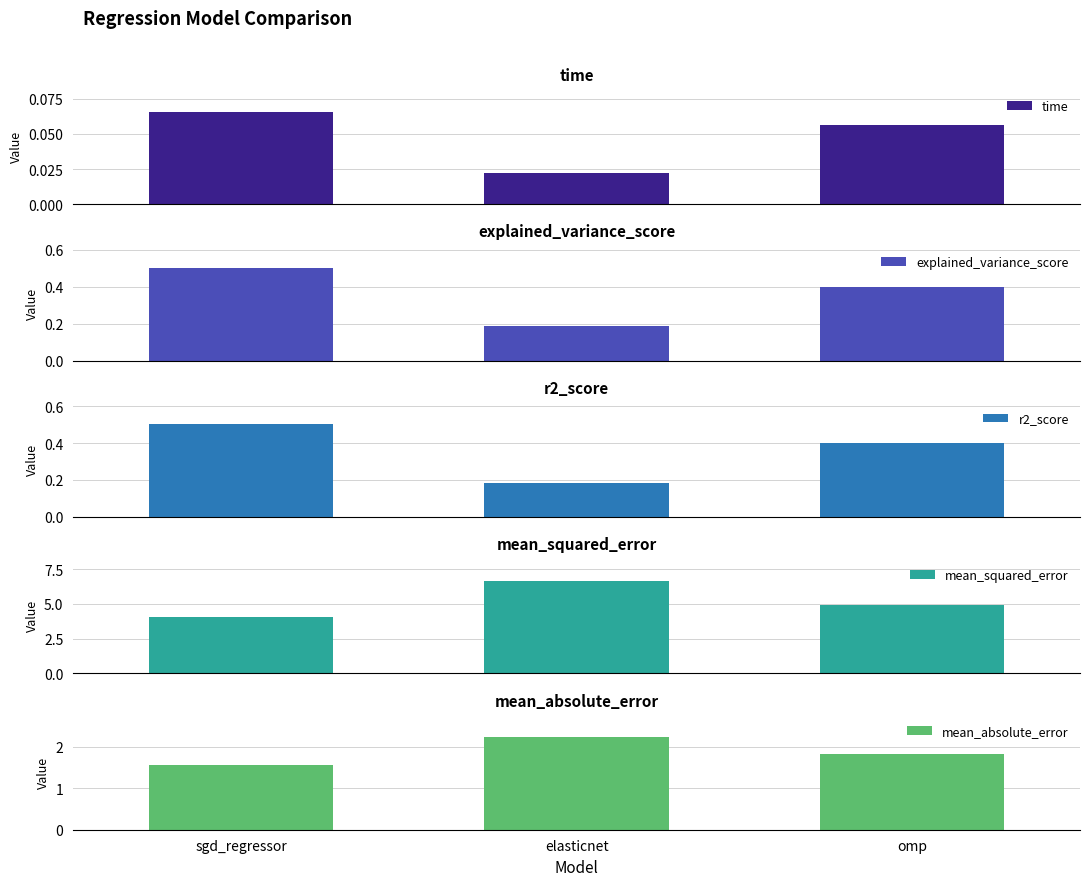

Reading left to right, extract all data points from this chart.

time: 0.1	0.0	0.1
explained_variance_score: 0.5	0.2	0.4
r2_score: 0.5	0.2	0.4
mean_squared_error: 4.1	6.7	4.9
mean_absolute_error: 1.6	2.2	1.8